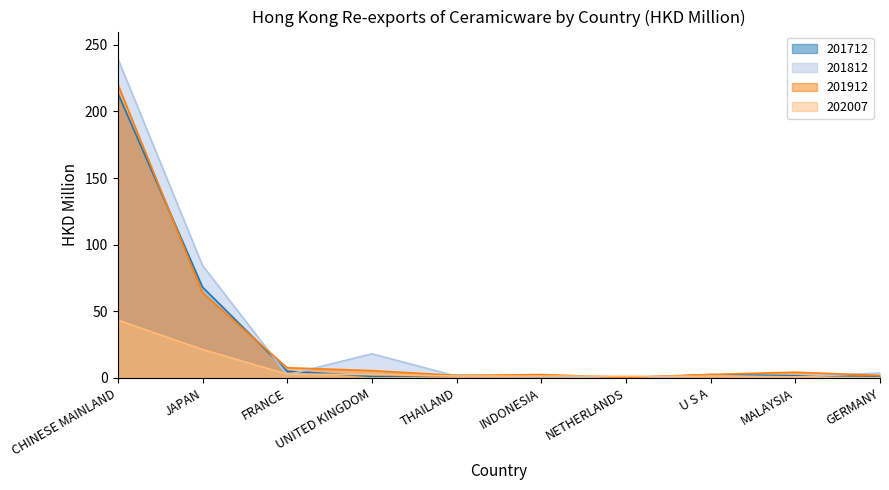

True or false: 201812 and 202007 cross at least once.

True